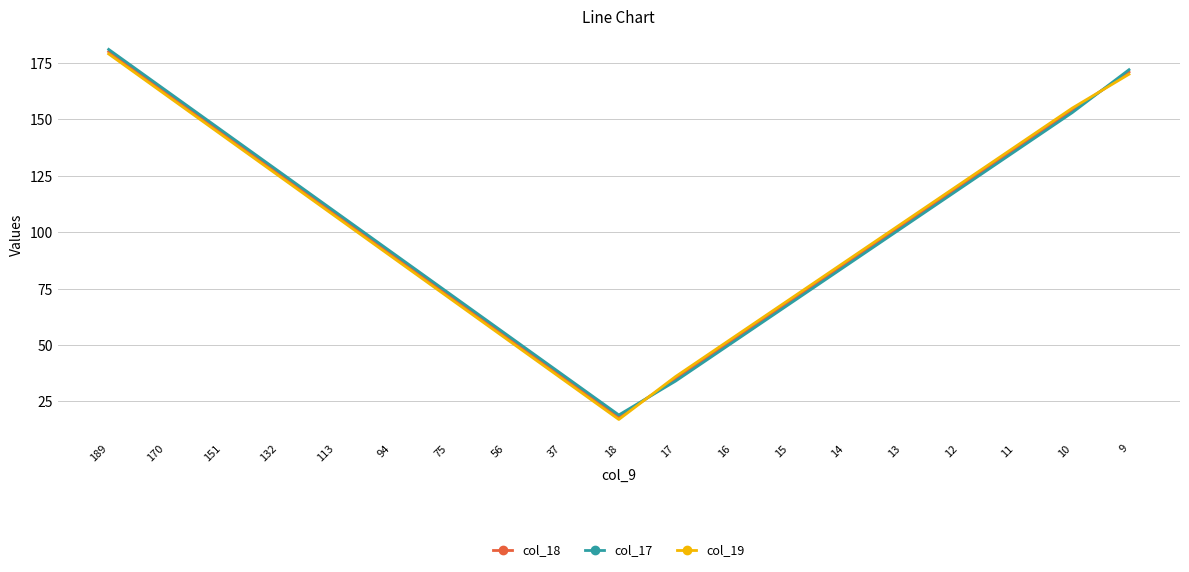

What is the average value of the col_19 series?

101